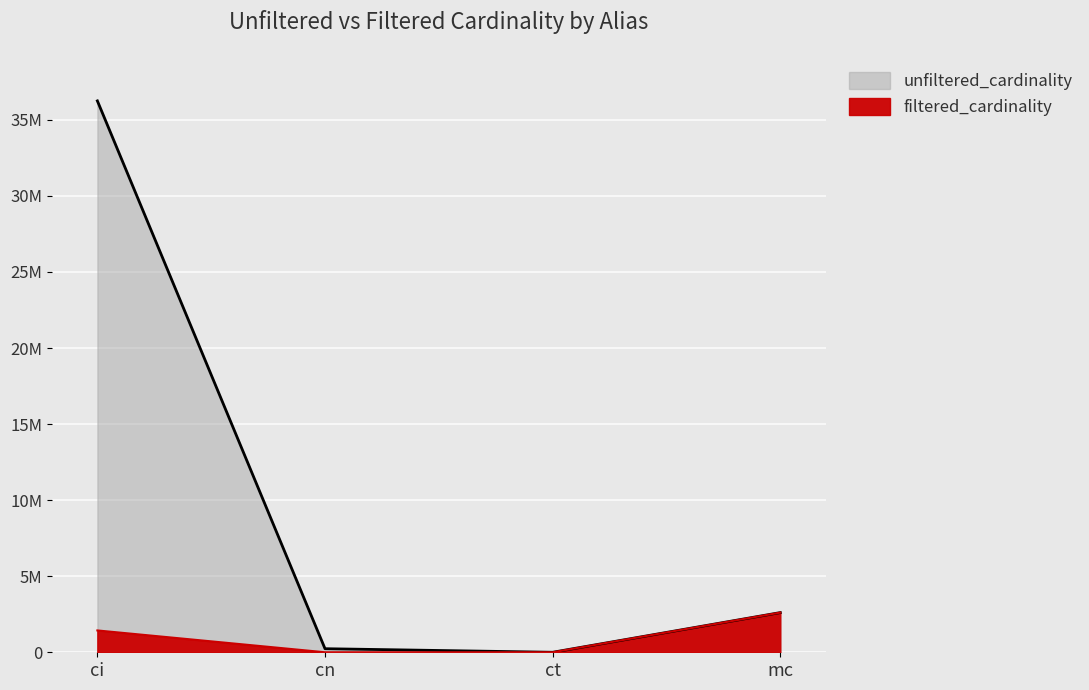

What is the sum of the filtered_cardinality values at ci and cn?

1436800